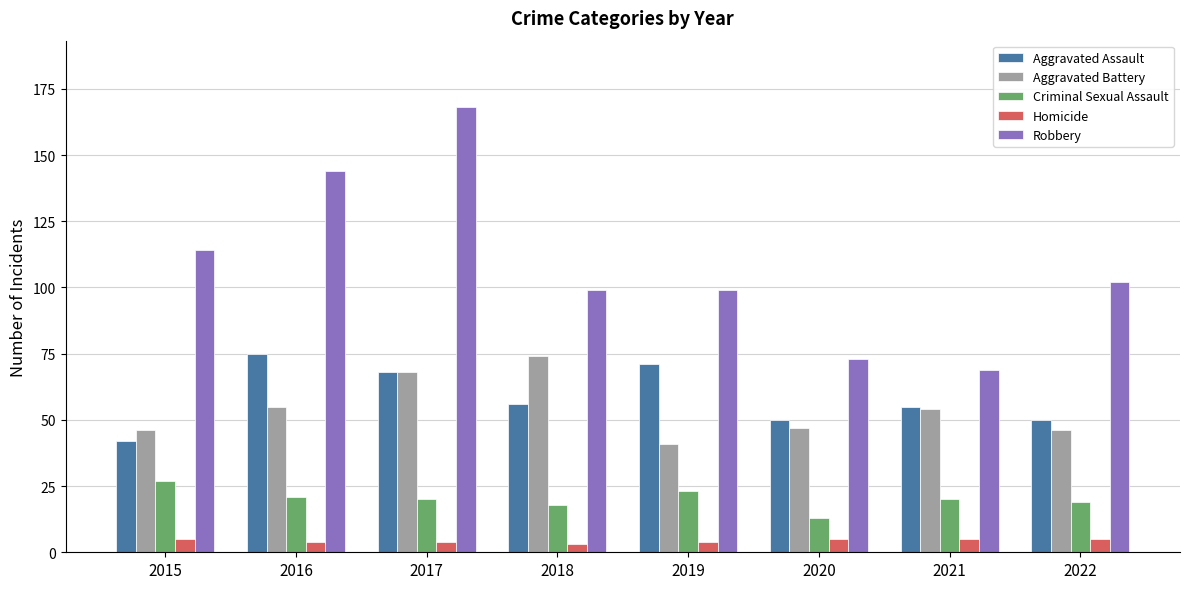

Rank the series at 2018 from highest to lowest value.

Robbery, Aggravated Battery, Aggravated Assault, Criminal Sexual Assault, Homicide